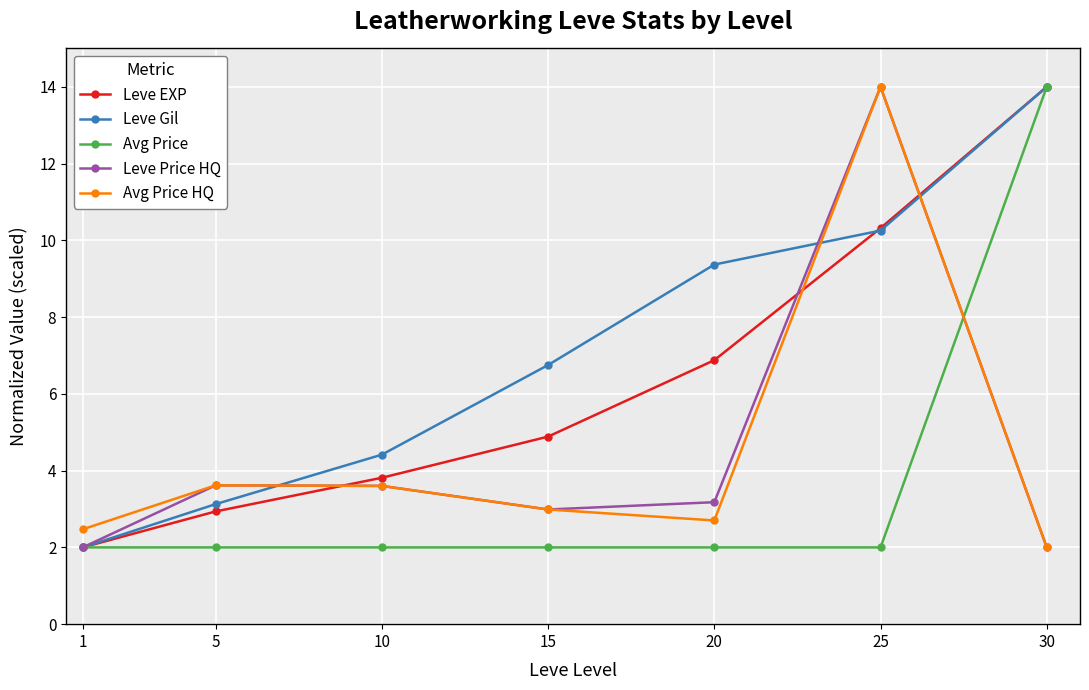

What is the sum of the Leve Gil values at 25 and 1?

12.3